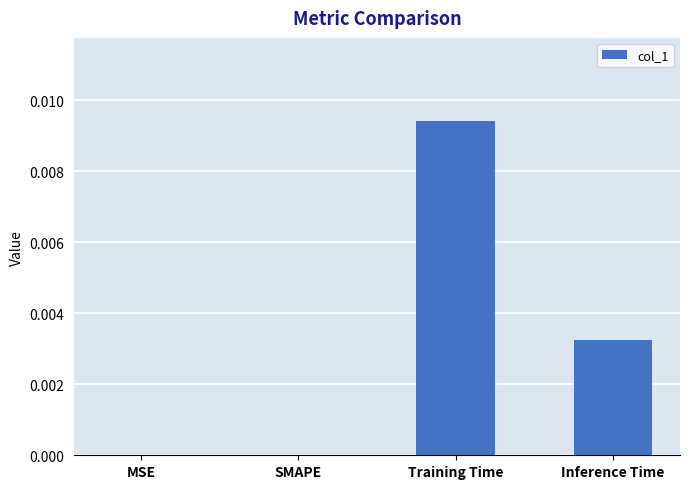

The value at Inference Time is 0.0. True or false?

True